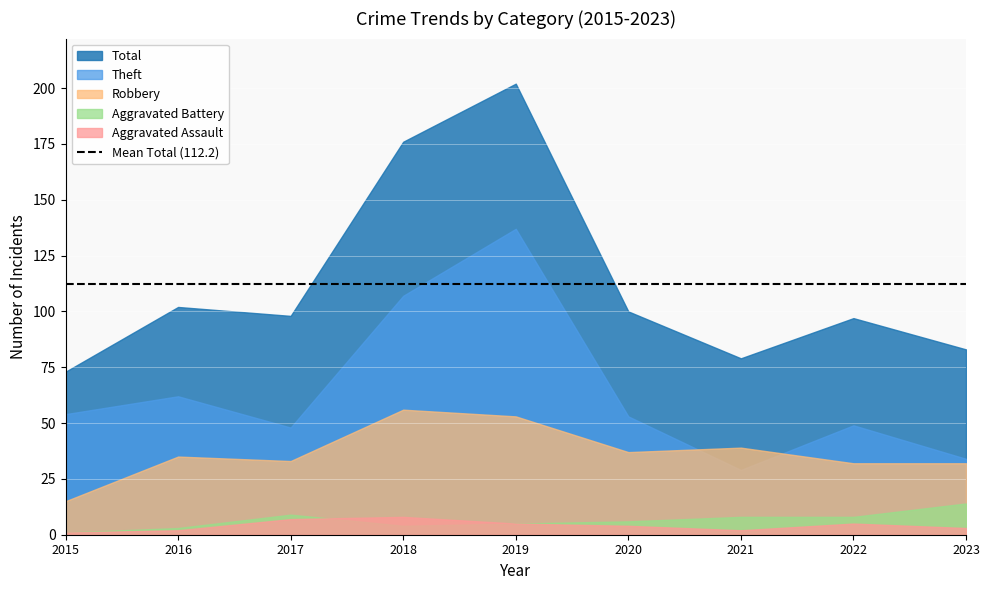

Which label corresponds to the largest value in the chart?

2019